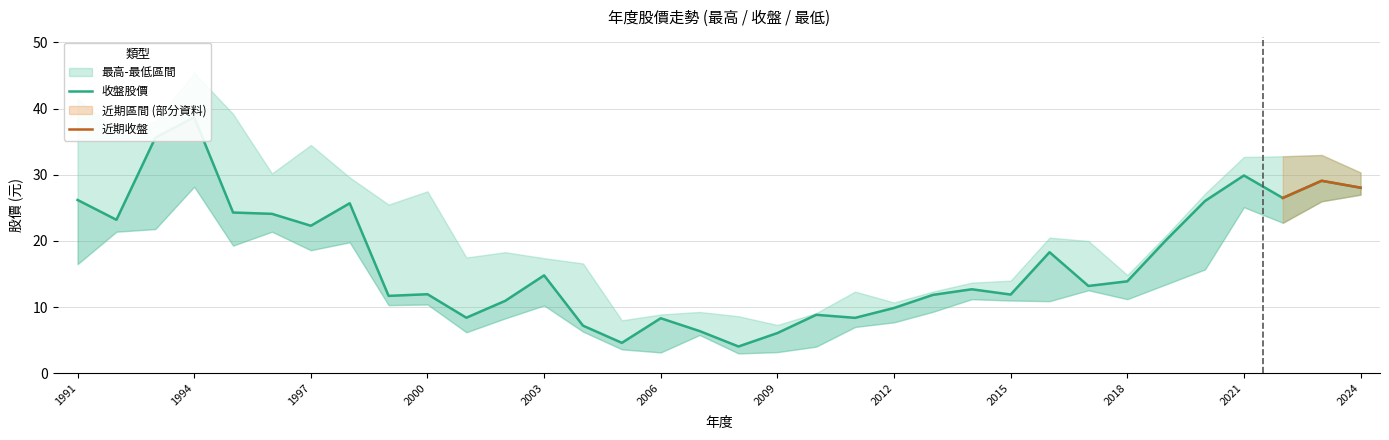

At how many categories does at least one series exceed 35?

5